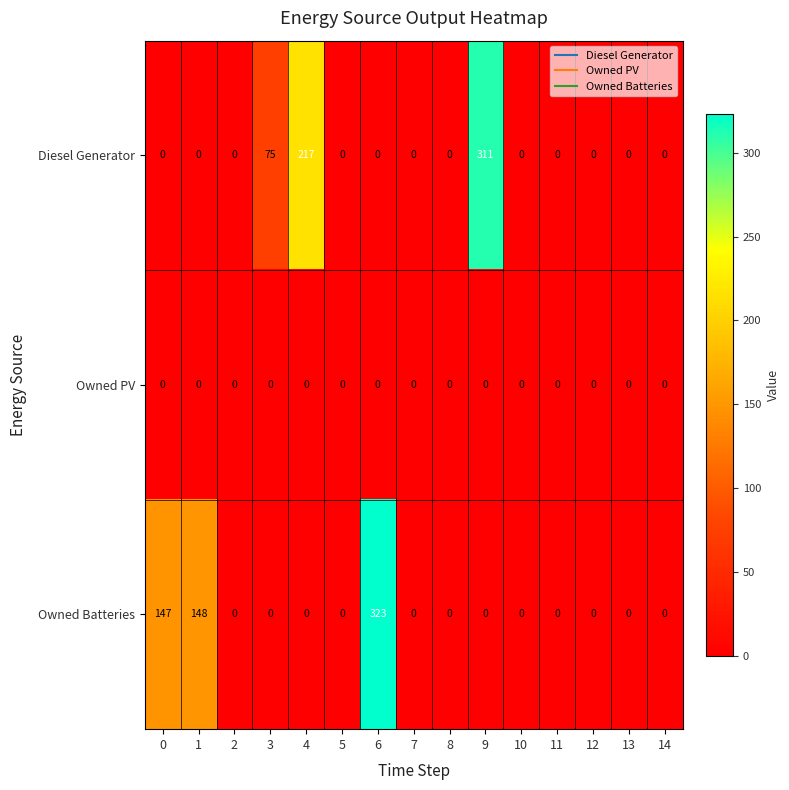

What is the highest value of the Owned Batteries series?

323